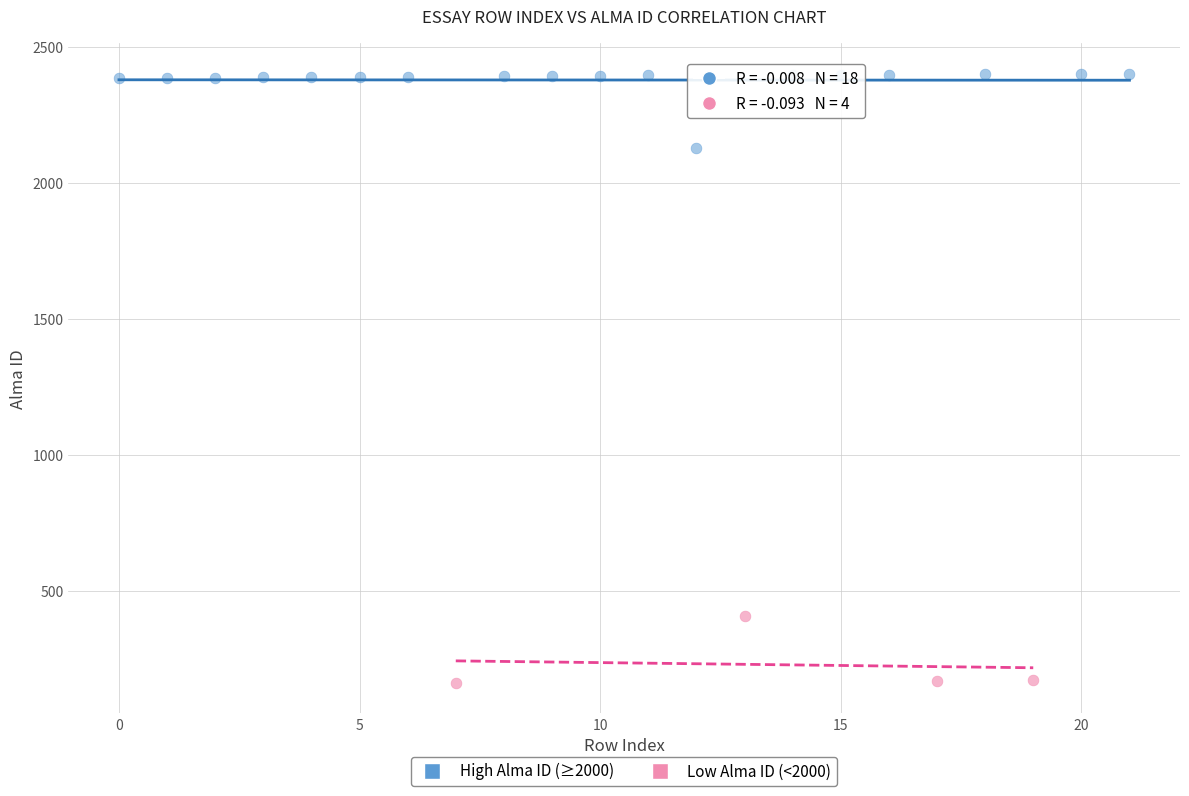

Which series reaches the maximum Y coordinate?

High Alma ID (≥2000)